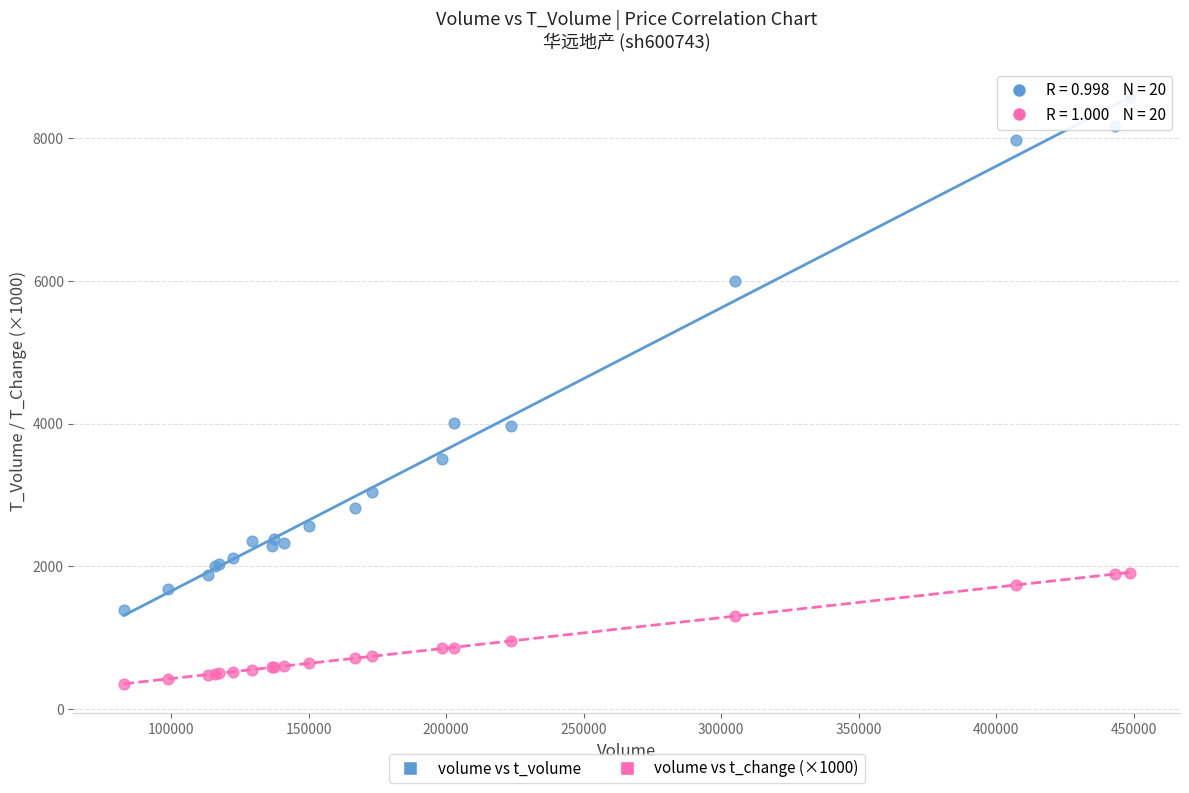

Which series has the largest Y range (max minus min)?

volume vs t_volume